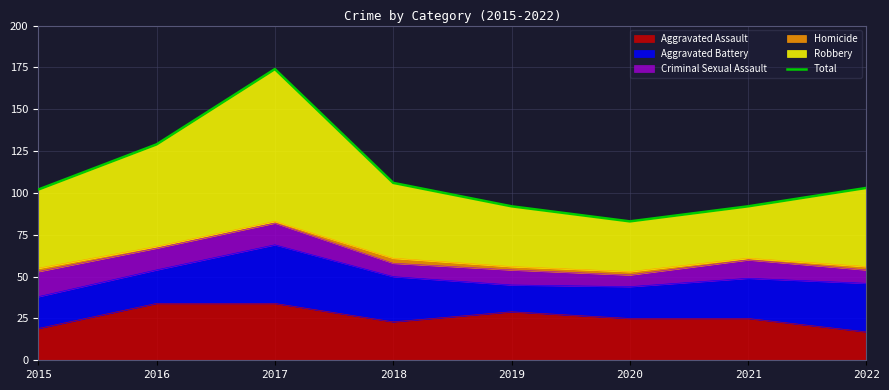

Approximately how many times larger is the value at 2020 compared to 2017?

0.5